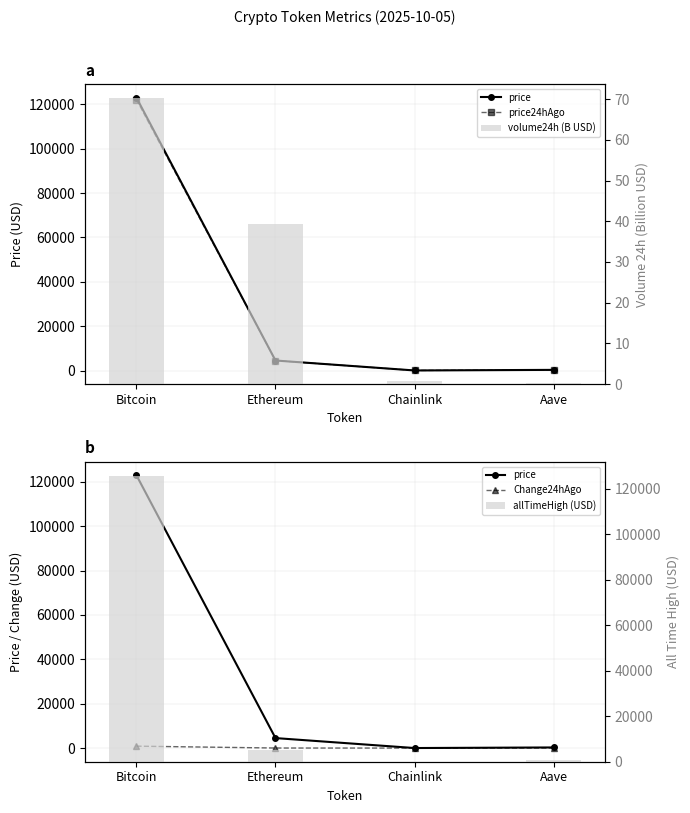

What is the label of the 1st bar from the right?

Aave